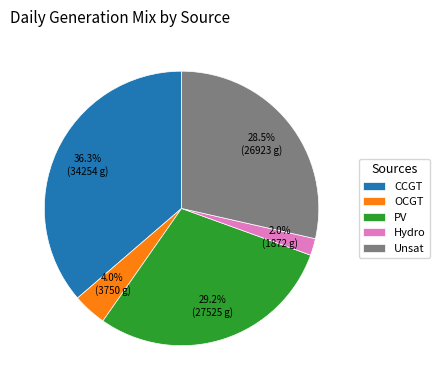

What percentage is NOT represented by PV?

70.8%